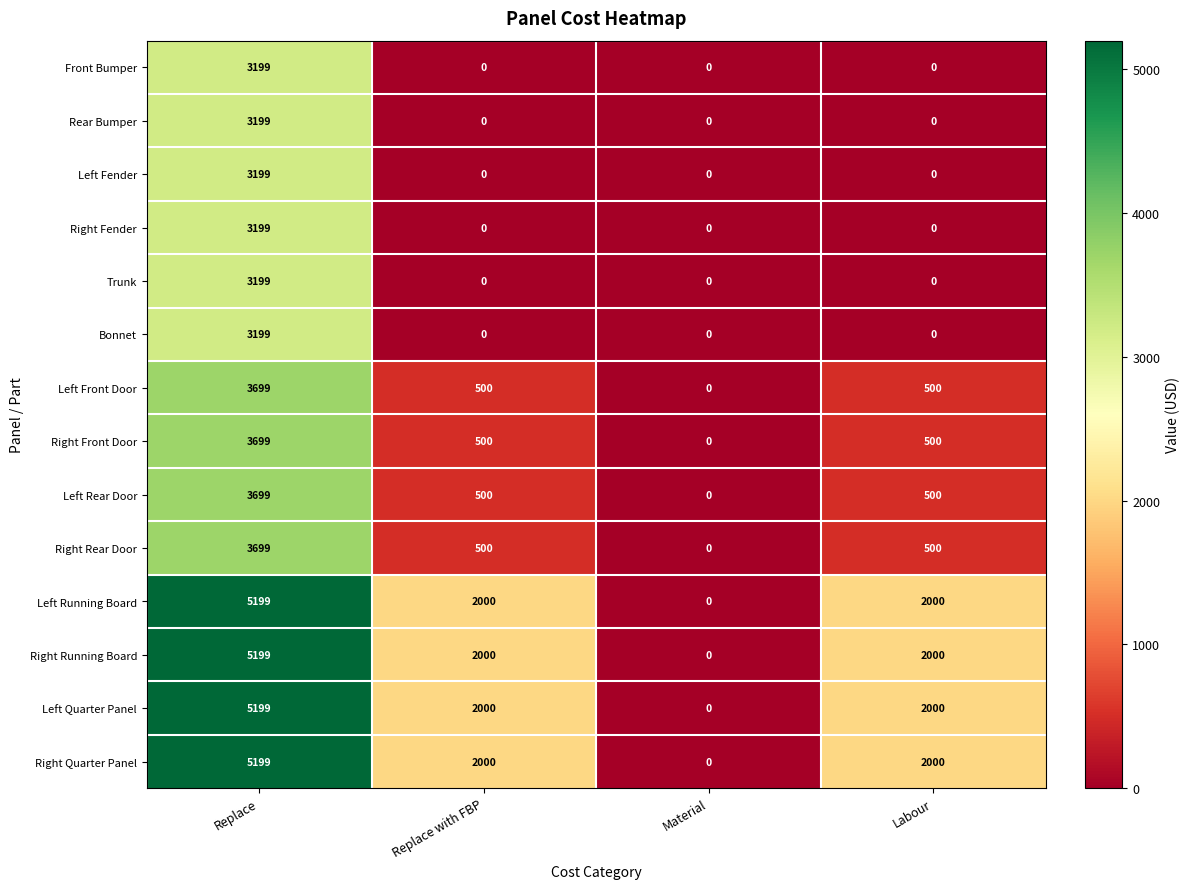

Count the Right Fender values in the range 0 to 3199.

4